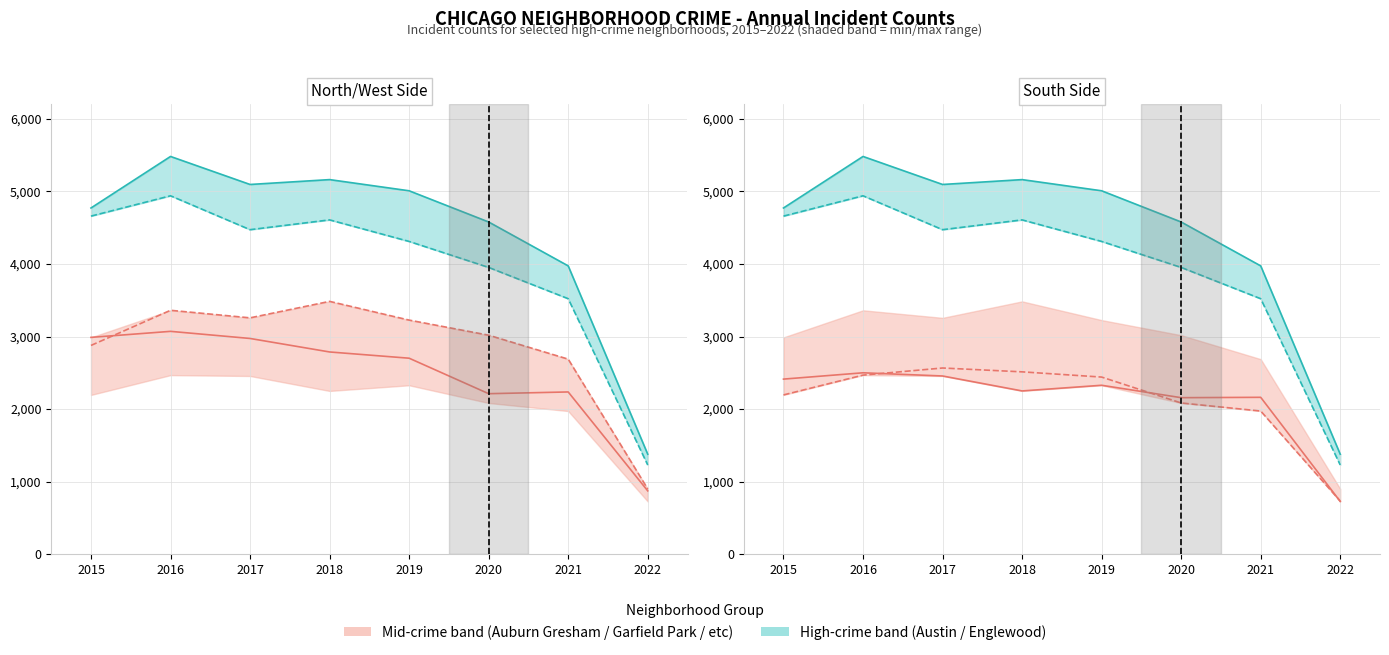

What is the difference between the Auburn Gresham values at 2021 and 2020?

5